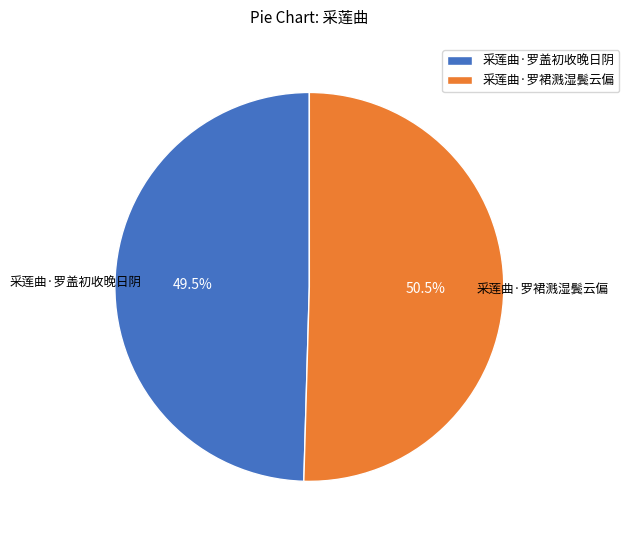

Is it true that 采莲曲·罗盖初收晚日阴 is 62% of the pie?

False